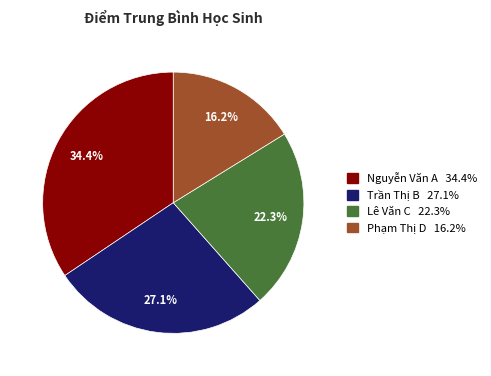

To the nearest percent, what is the average slice percentage?

25%